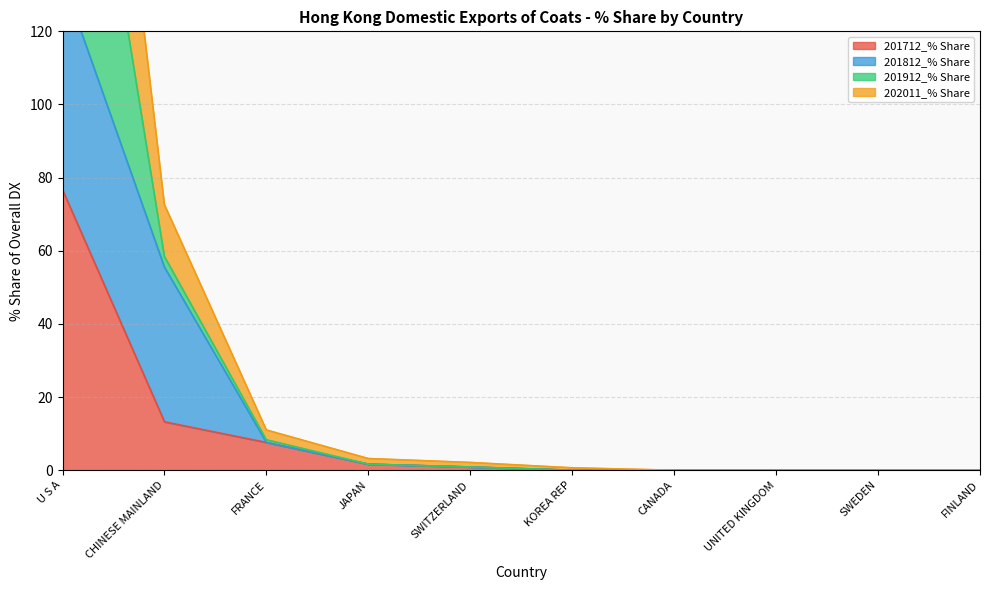

How many values in the 201712_% Share series exceed 0?

5